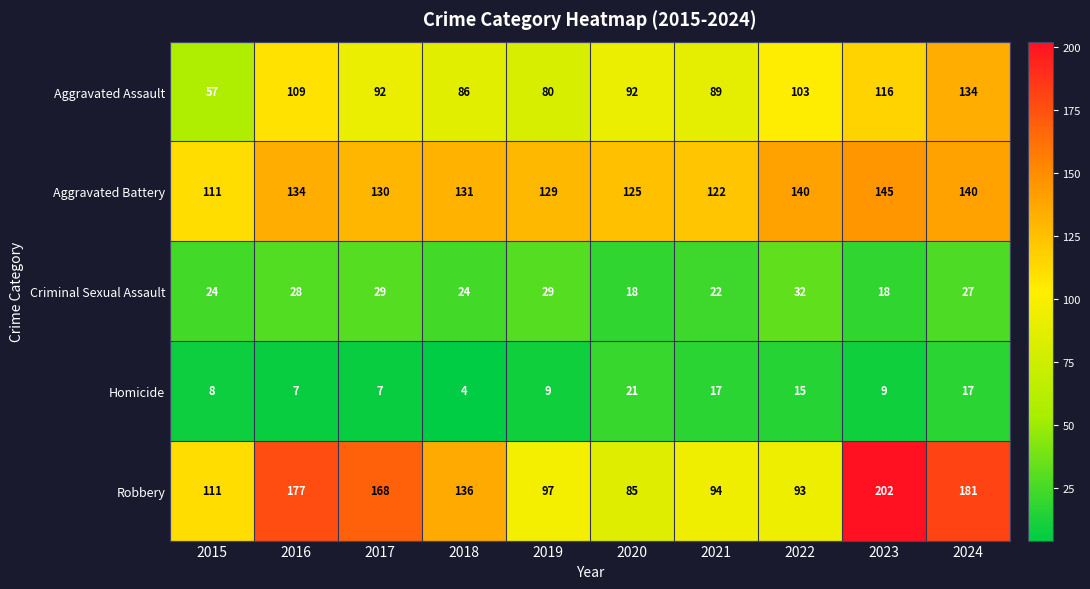

At which category is the sum across all series the highest?

2024